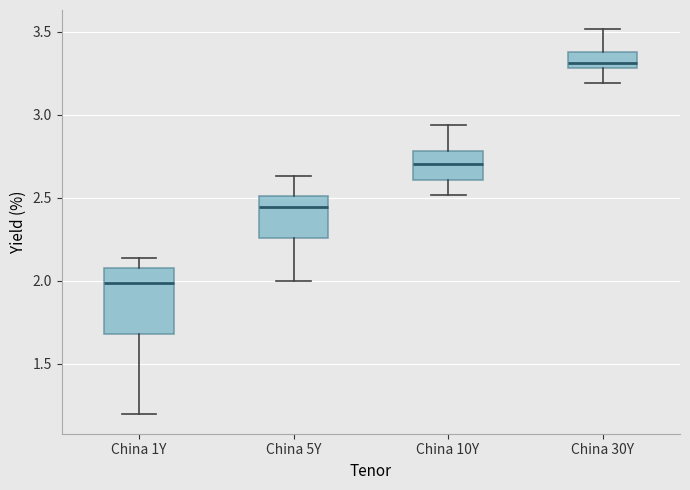

Comparing the boxes themselves (not the whiskers), which one is the tallest?

China 1Y